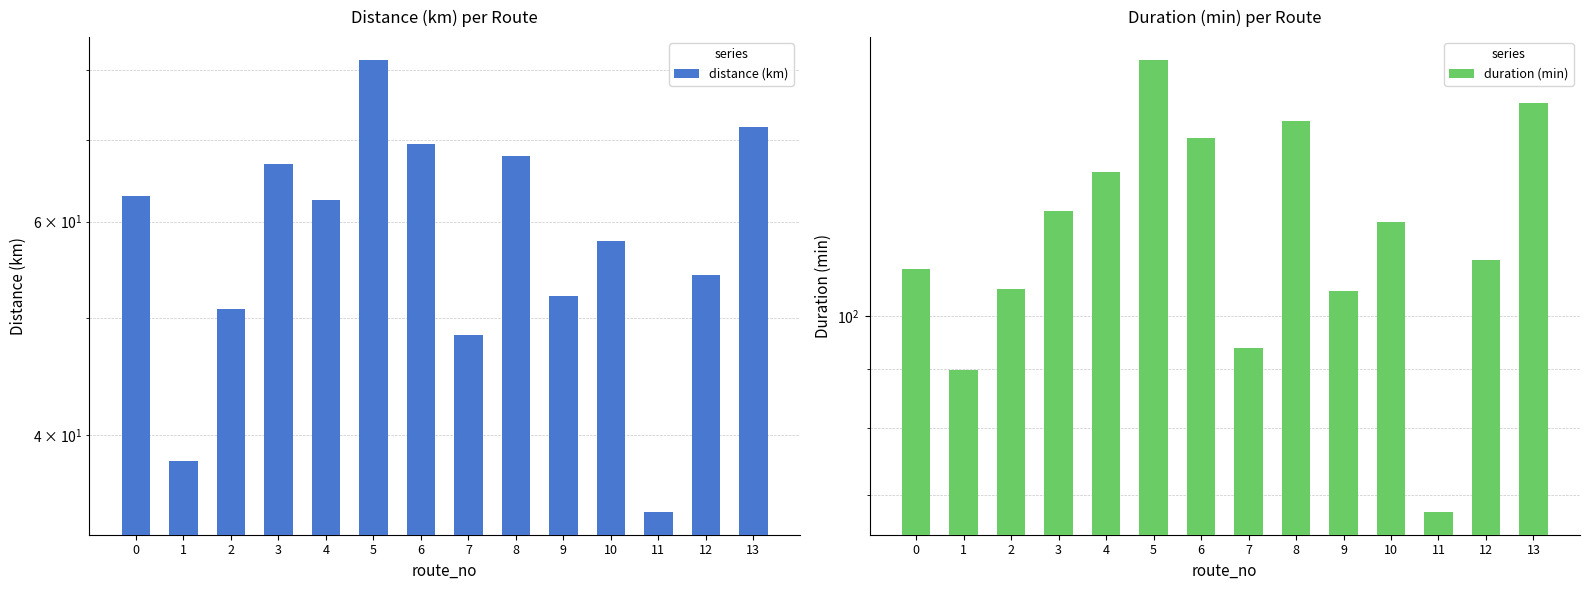

What is the difference between the maximum and minimum values in the duration (min) series?

99.3